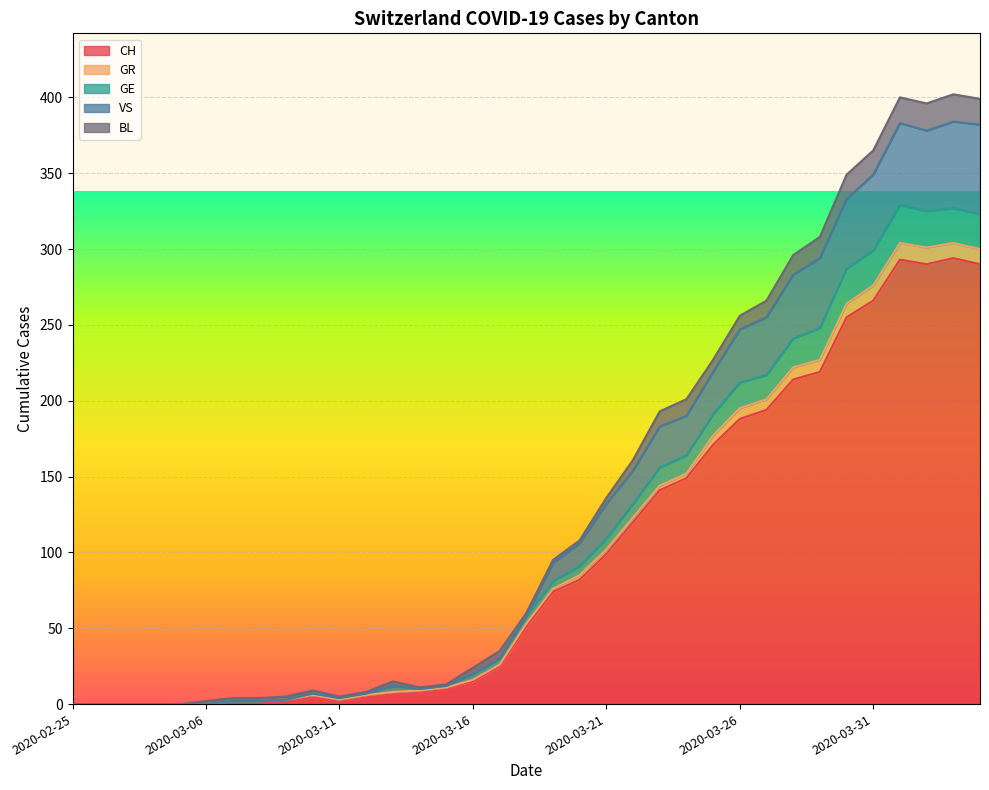

True or false: VS has a value of 132 at 2020-03-21.

True